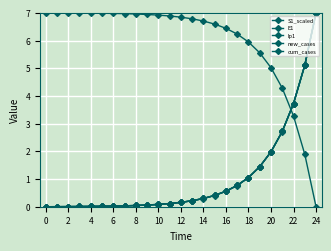

What is the label of the 24th point from the left?

23